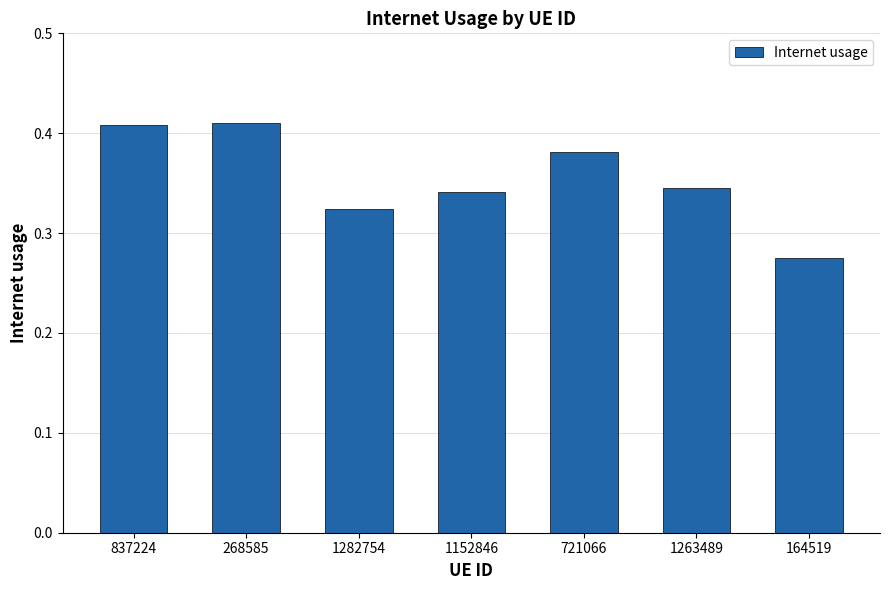

The value at 1263489 is 0.6. True or false?

False